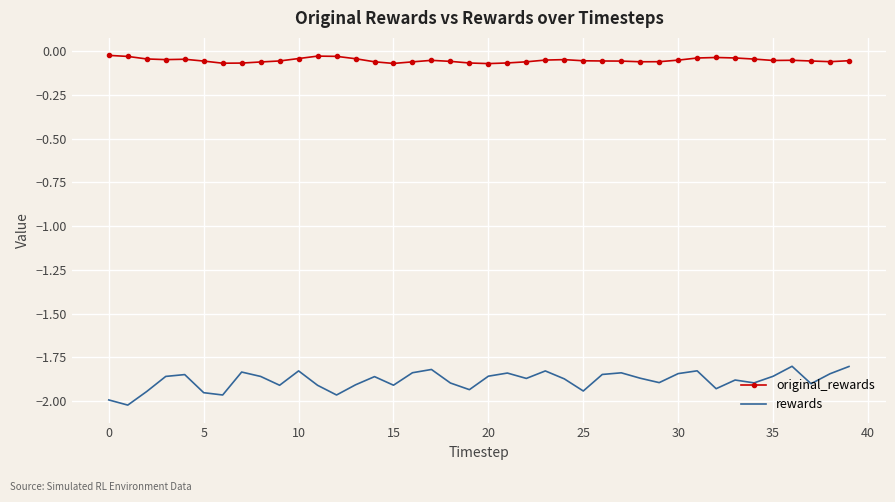

List the series in order of their overall mean, highest first.

original_rewards, rewards